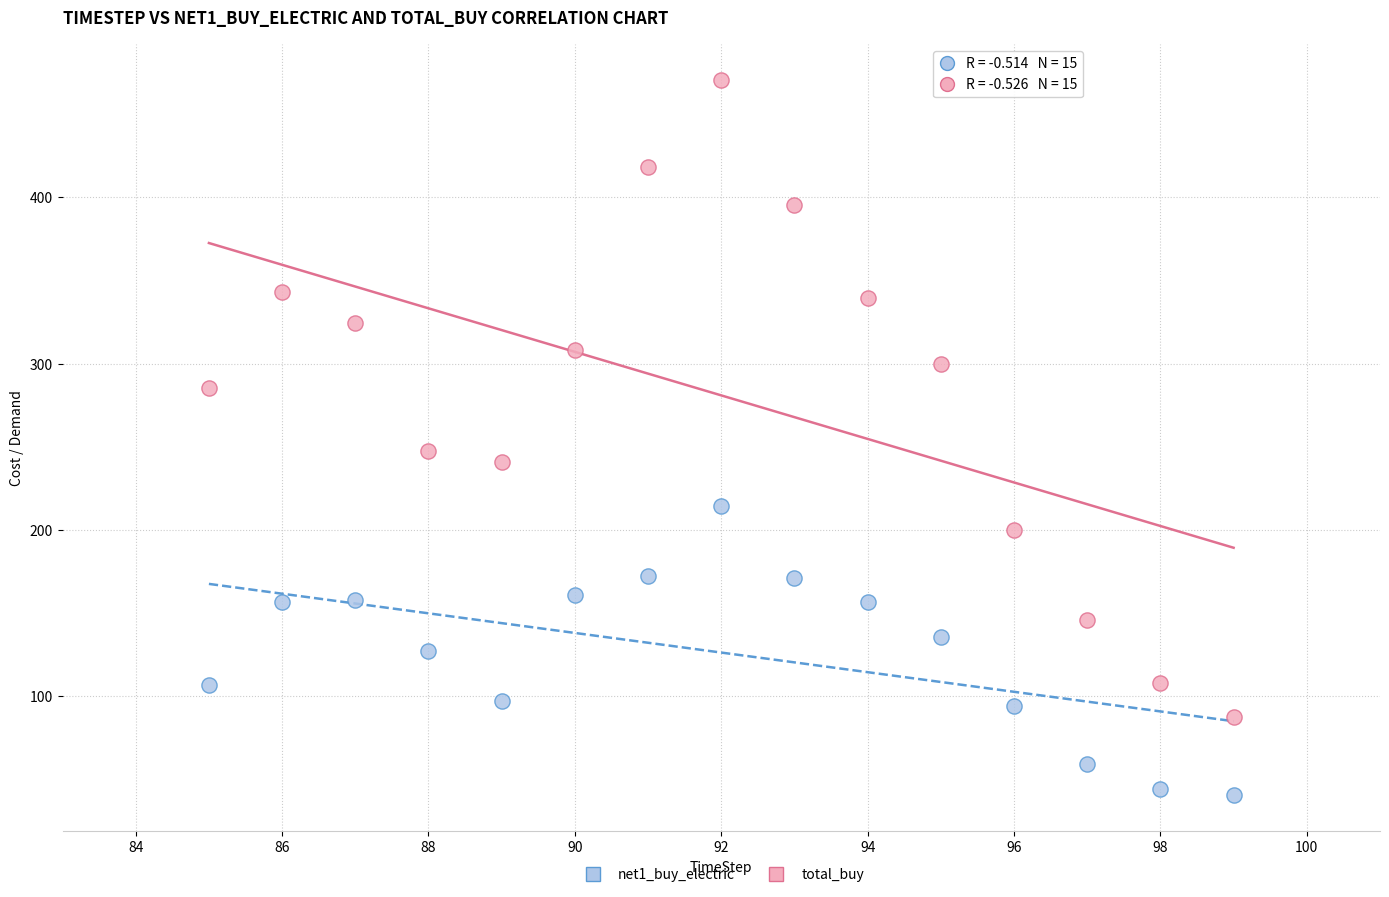

Which series has the largest Y range (max minus min)?

total_buy